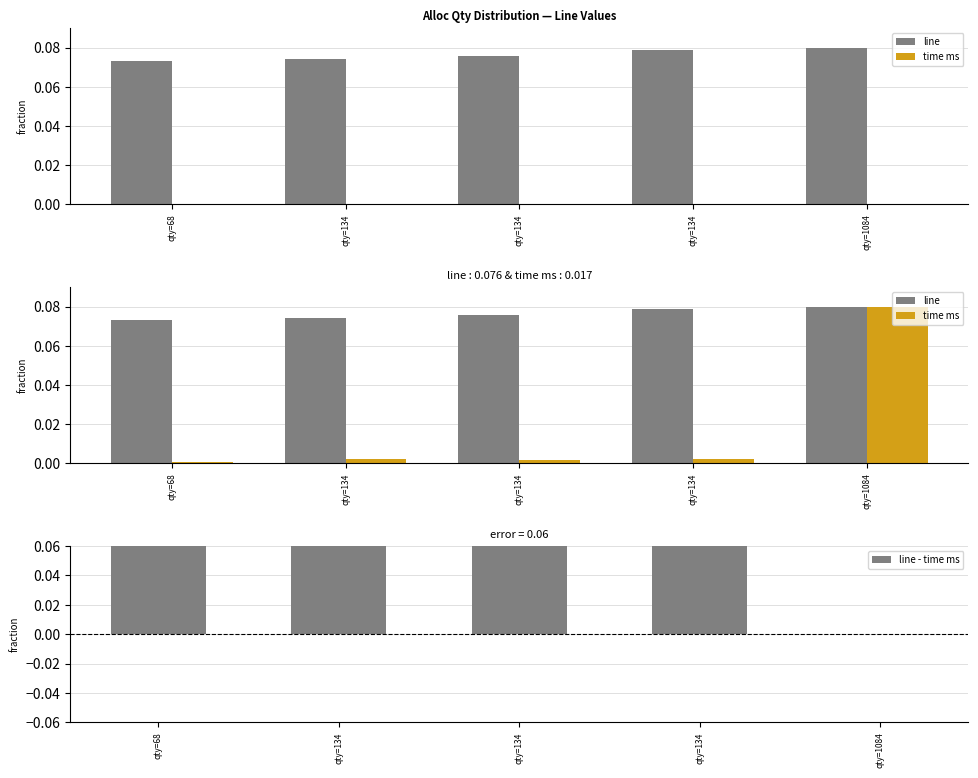

Rank the categories by time ms value from lowest to highest.

qty=68, qty=134, qty=134, qty=134, qty=1084